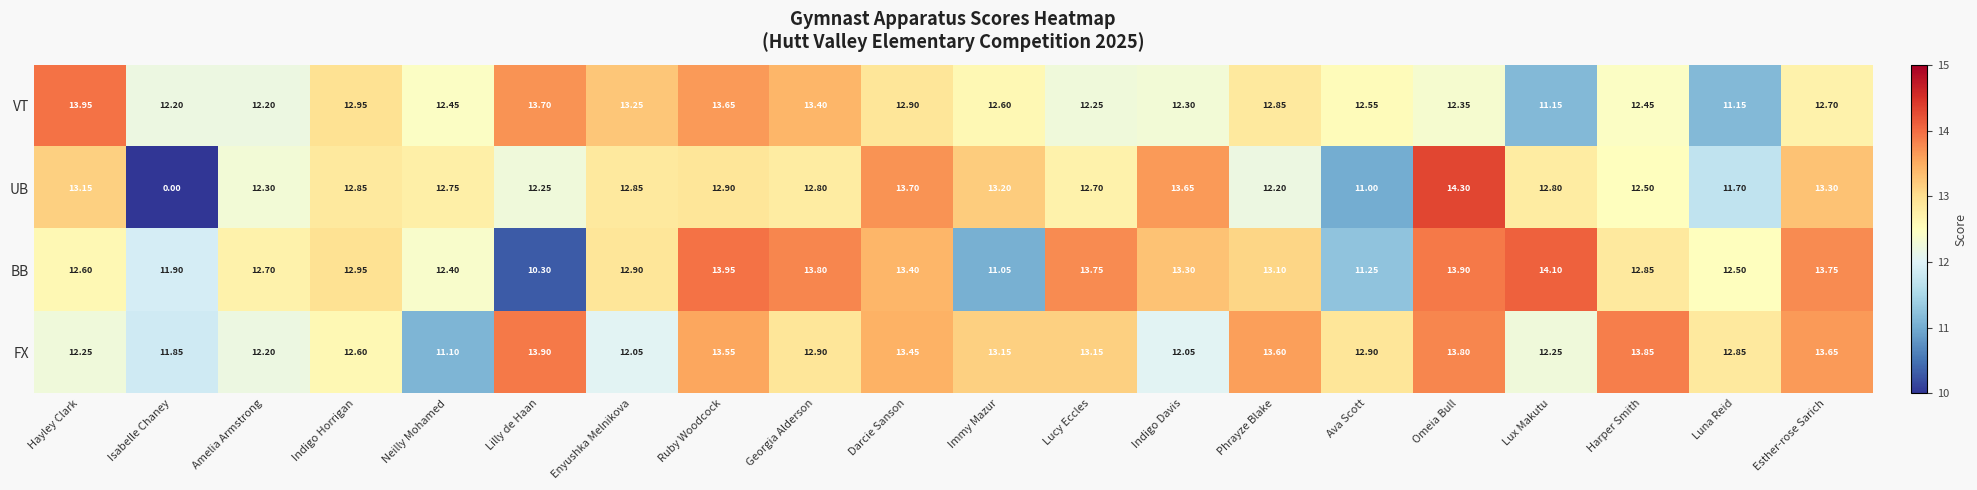

At how many categories does at least one series exceed 9?

20